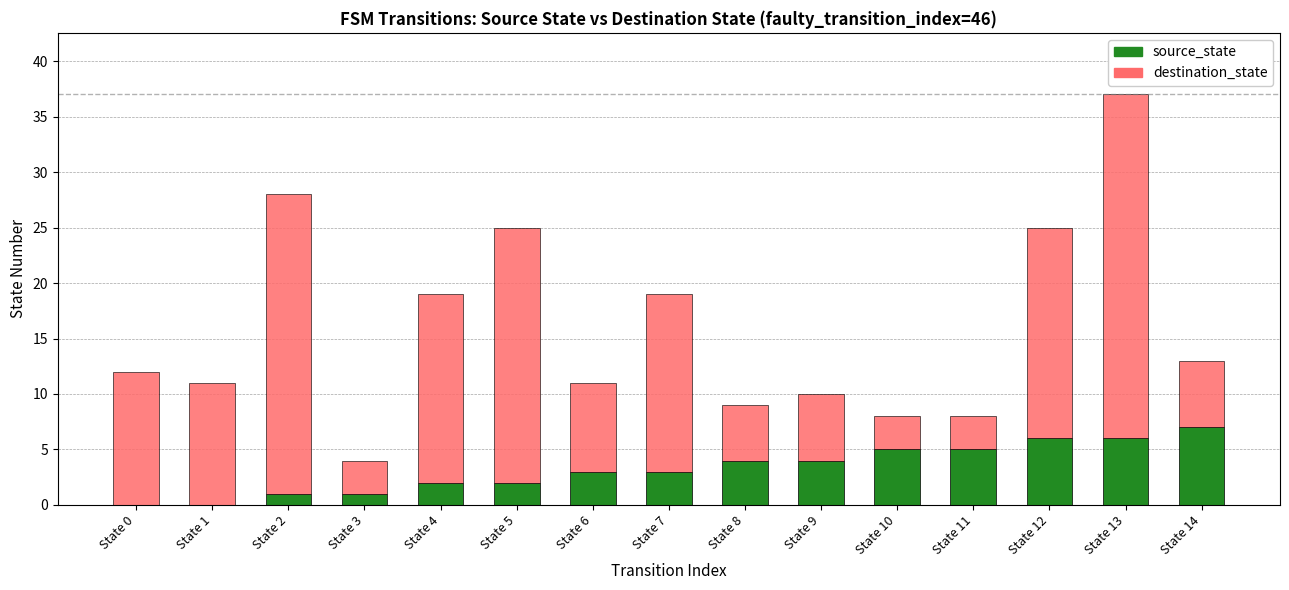

What is the average value of the source_state series?

3